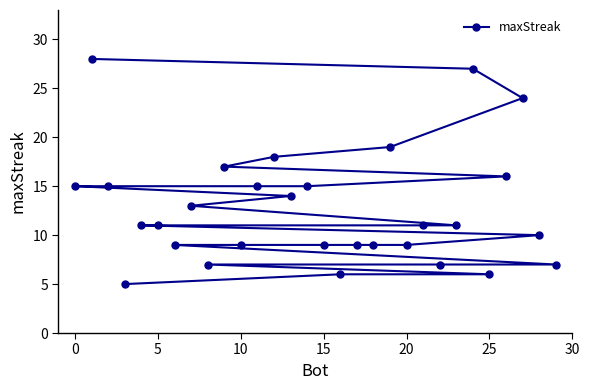

What is the difference between the maximum and minimum values?

23